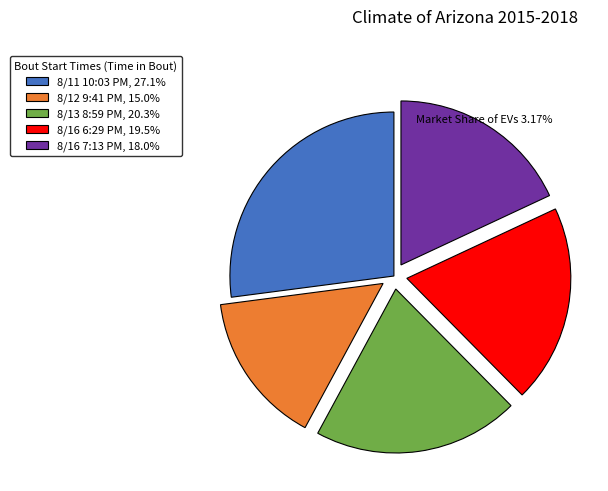

Rank the categories by value from highest to lowest.

8/11 10:03 PM, 8/13 8:59 PM, 8/16 6:29 PM, 8/16 7:13 PM, 8/12 9:41 PM